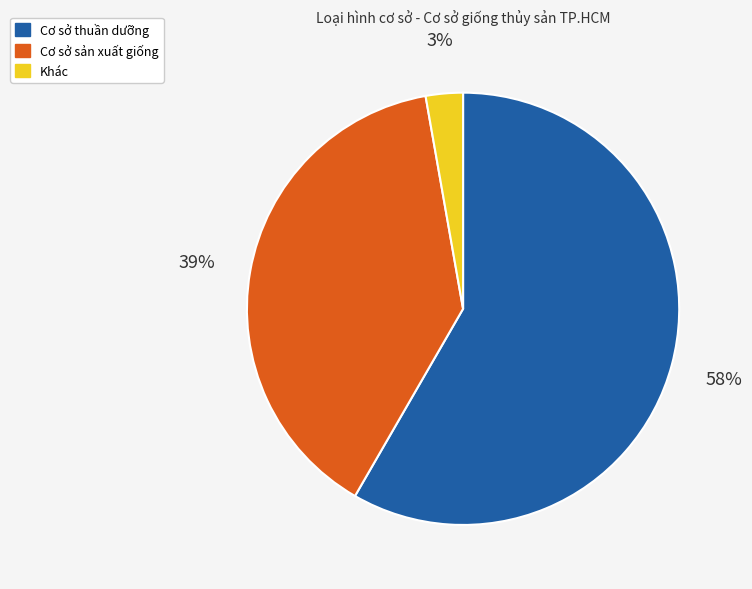

How many slices are in this pie chart?

3